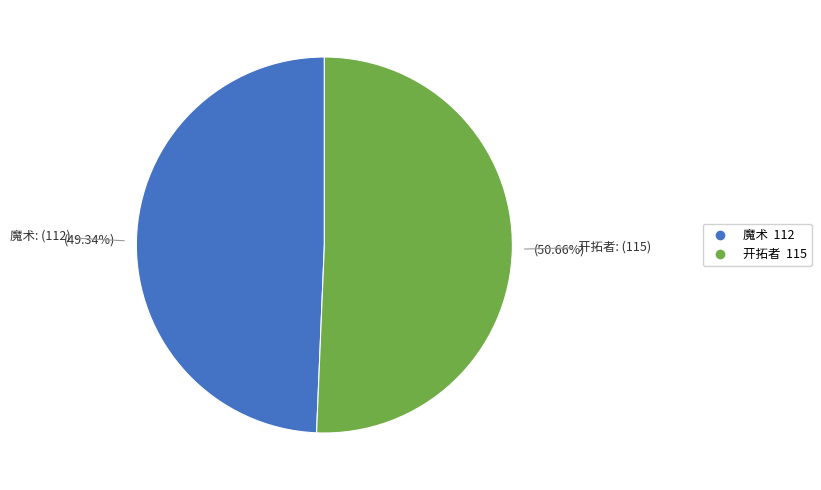

To the nearest percent, what percentage of the pie is 魔术?

49%